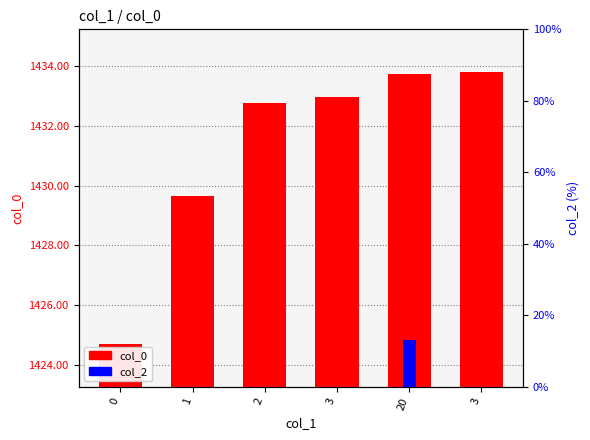

At which label is col_0 closest to 1429243318?

1